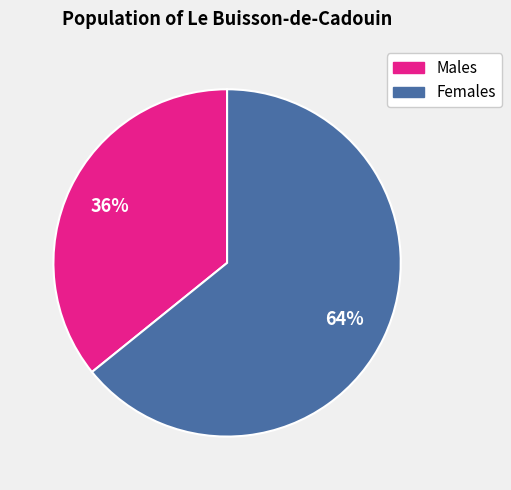

To the nearest percent, what is the average slice percentage?

50%